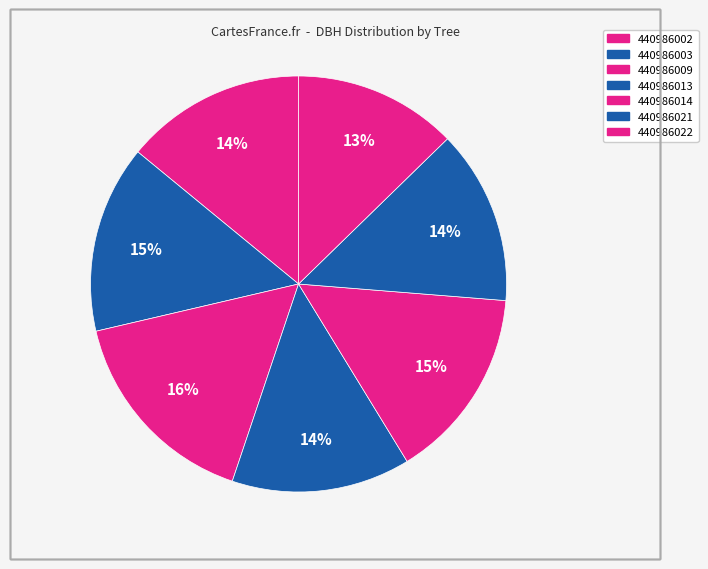

Does 440986003 account for over 50% of the chart?

No